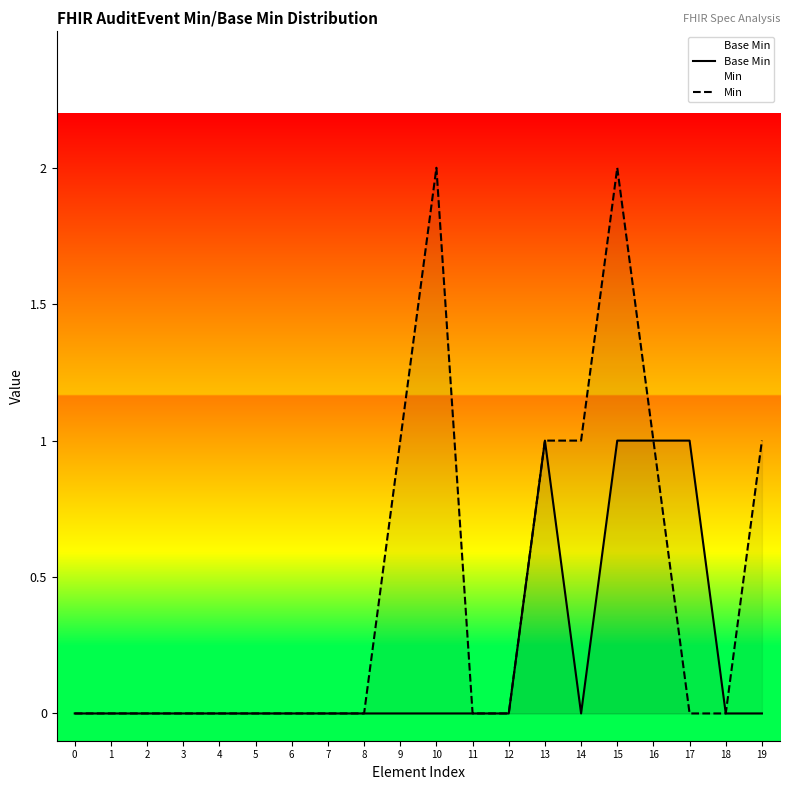

What is the difference between the maximum and minimum values in the Min series?

2